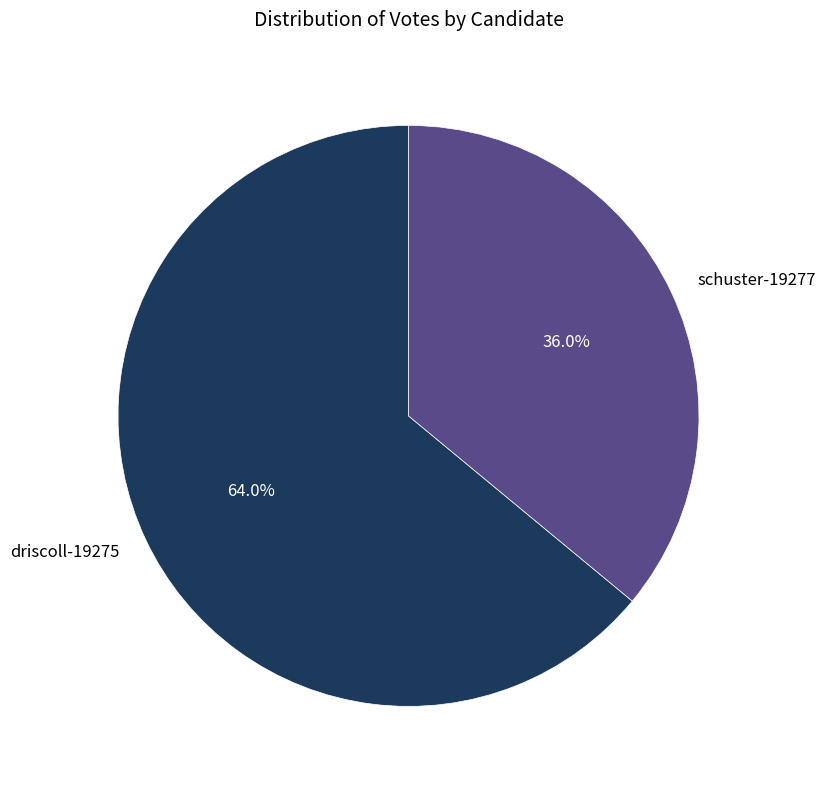

The driscoll-19275 slice represents 64% of the pie. True or false?

True